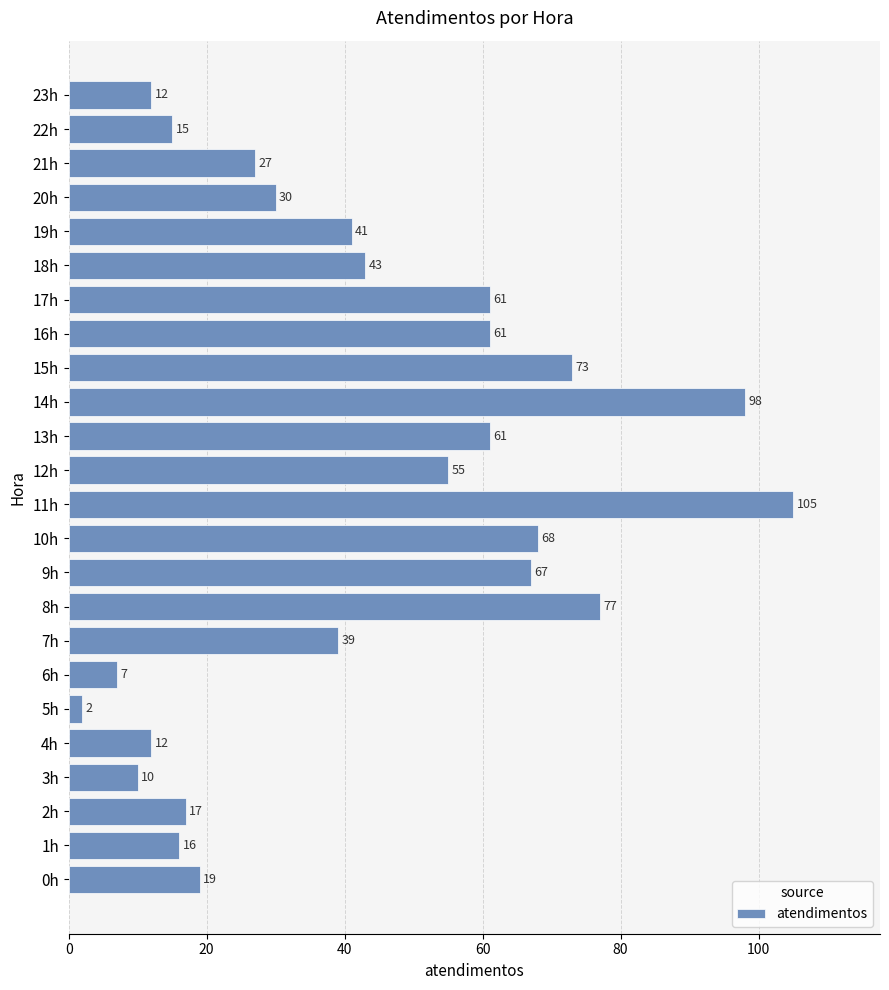

Is it true that the value at 18h is 27?

False